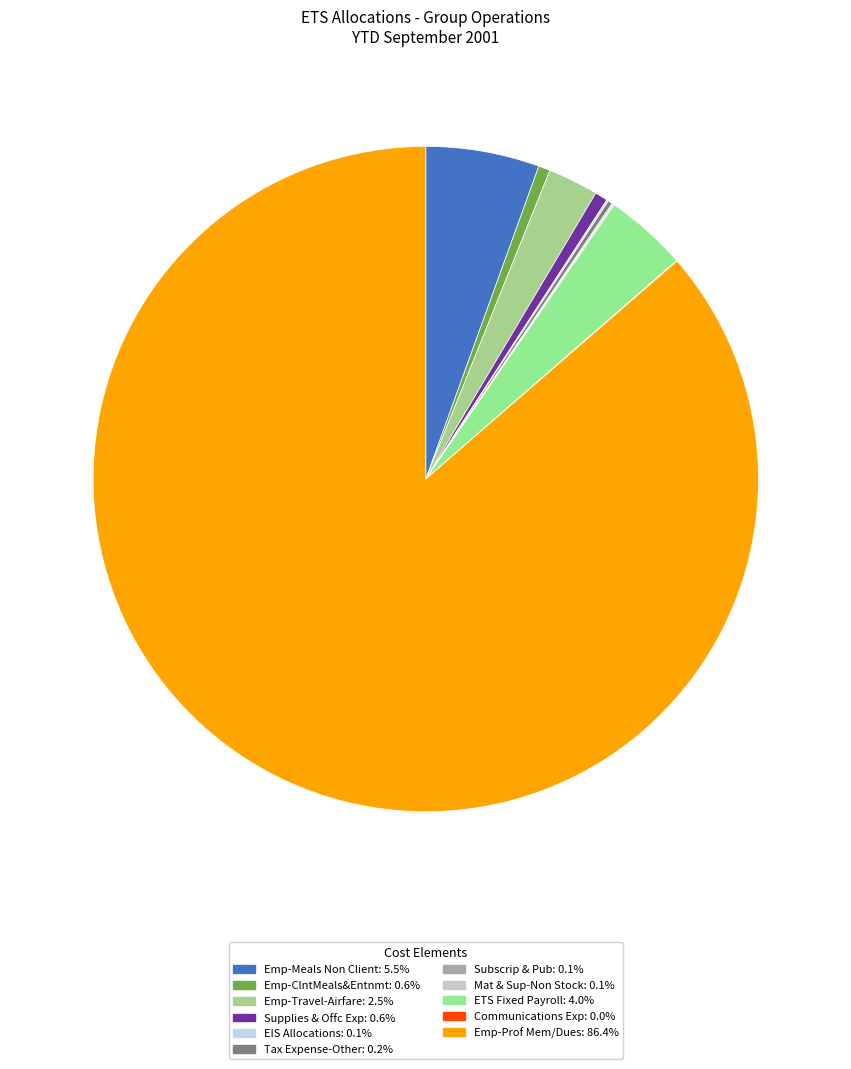

Does any single category account for the majority?

Yes